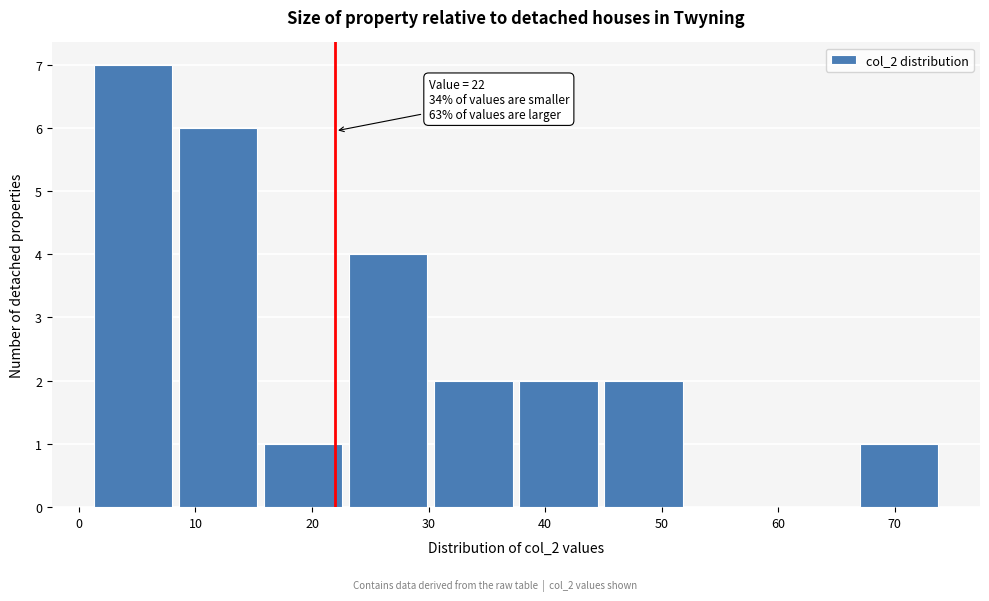

Which range on the x-axis has the tallest bar?

1.0 to 8.3